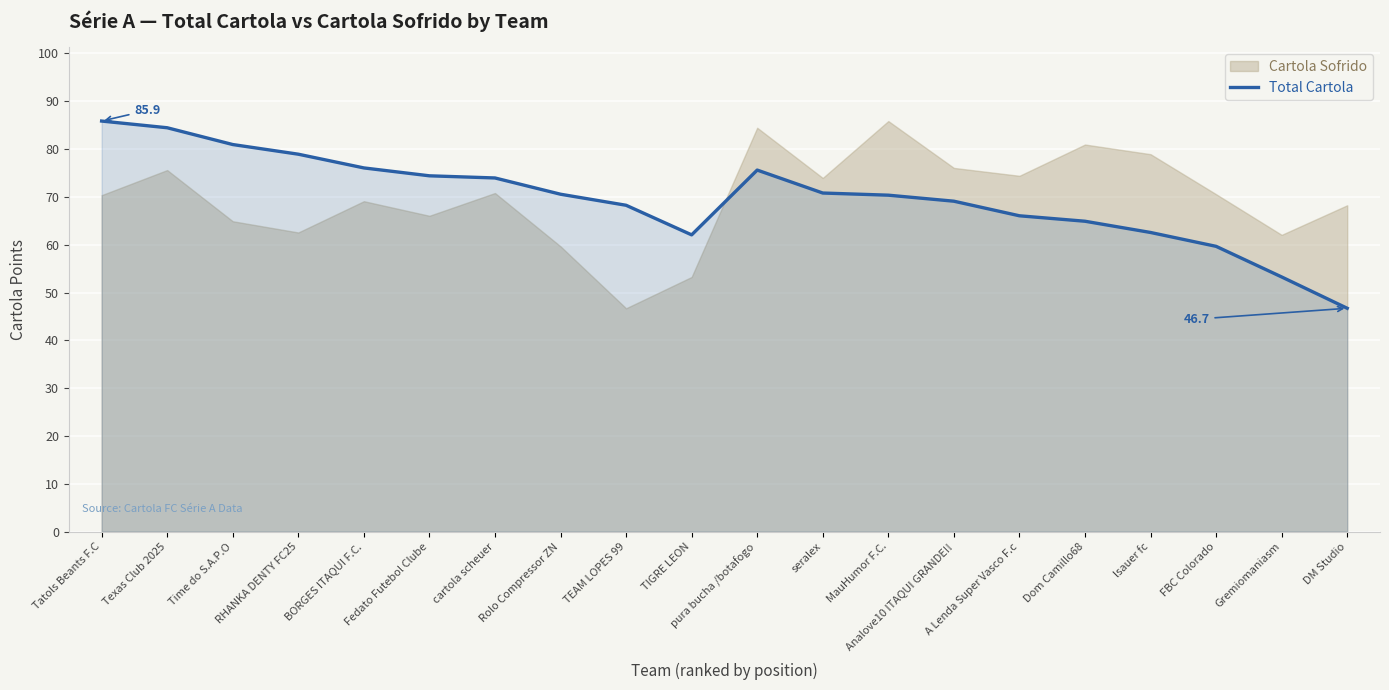

How many lines are shown in the chart?

1